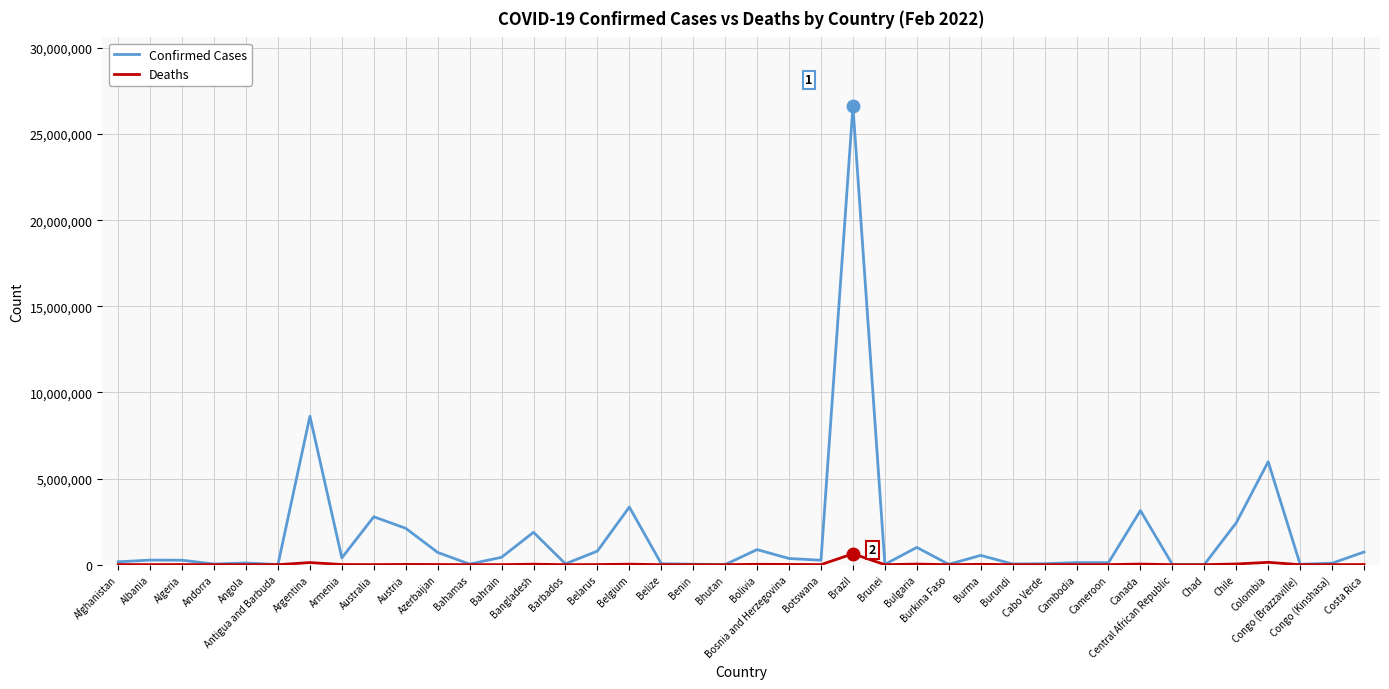

Which series has the widest spread of values?

Confirmed Cases